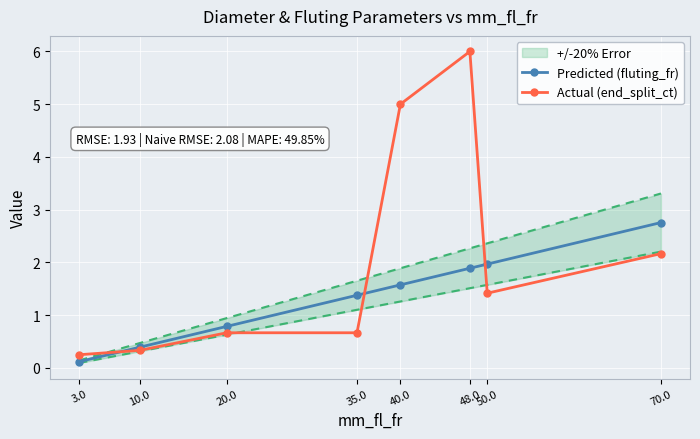

What is the difference between the highest and lowest values at 20.0?

0.1